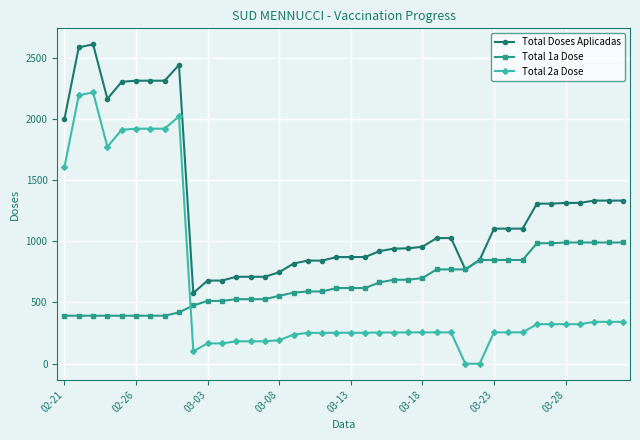

Which series has the largest range (max minus min)?

Total 2a Dose